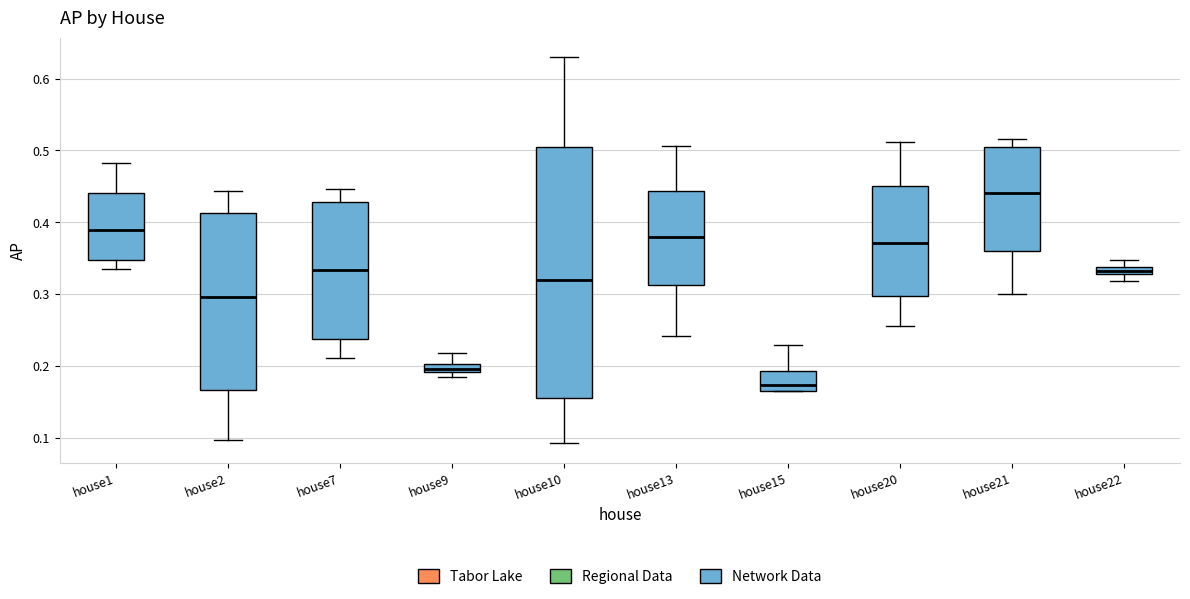

Which box has the highest median line?

house21